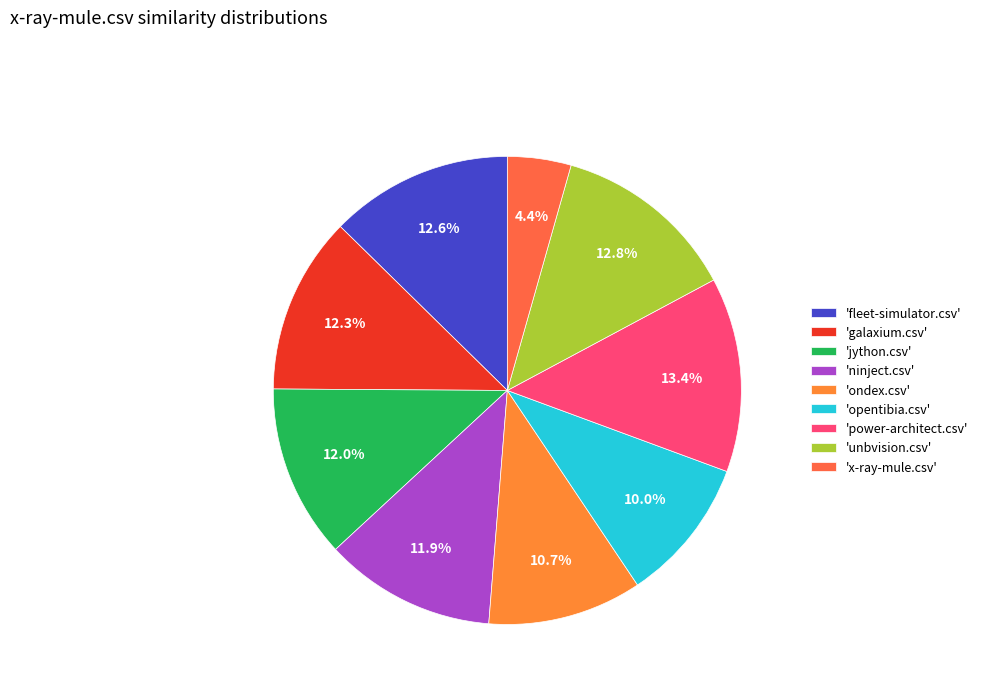

Is there a majority slice in this chart?

No